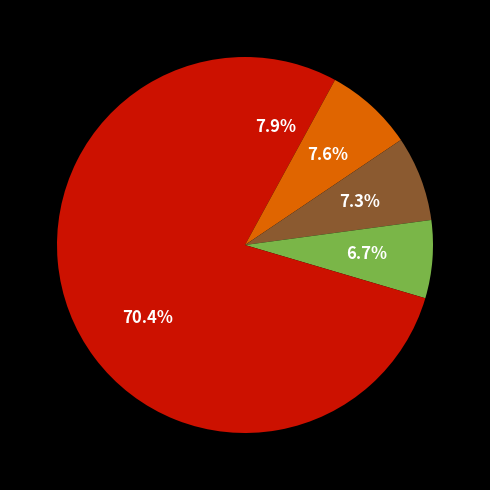

How many segments does this pie chart have?

5